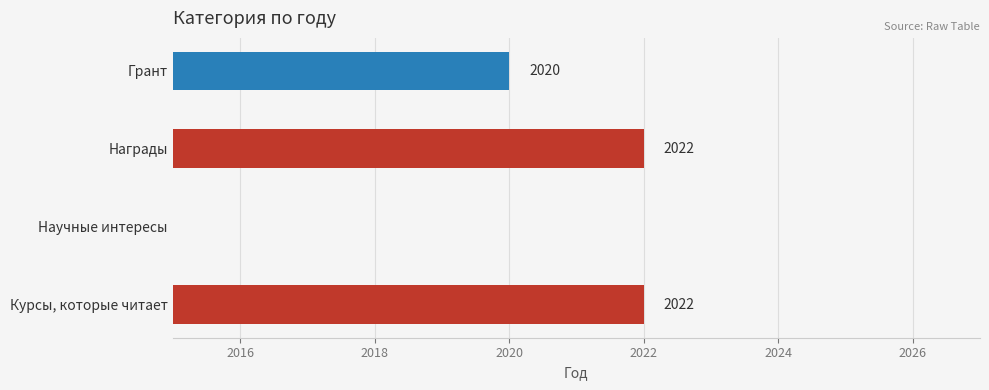

The chart shows a value of 2669 at Курсы, которые читает. True or false?

False